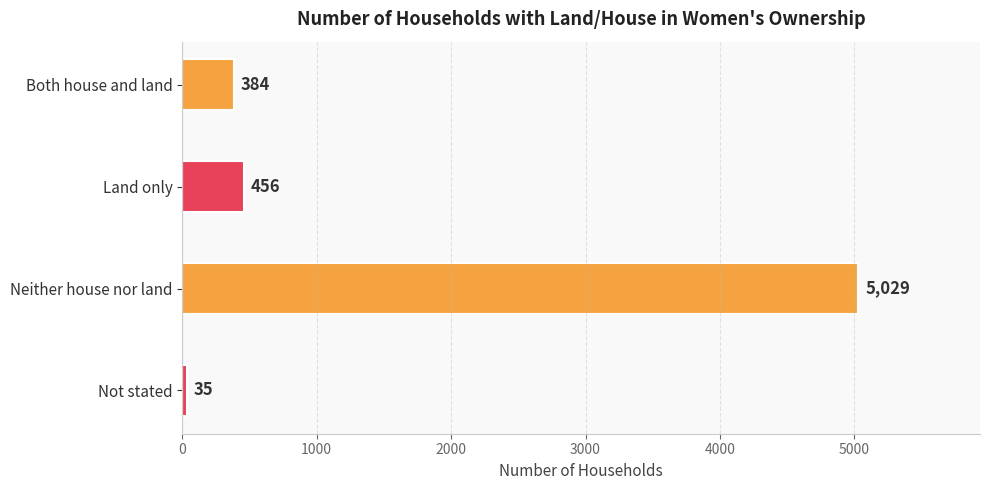

What value does the data have at Not stated?

35